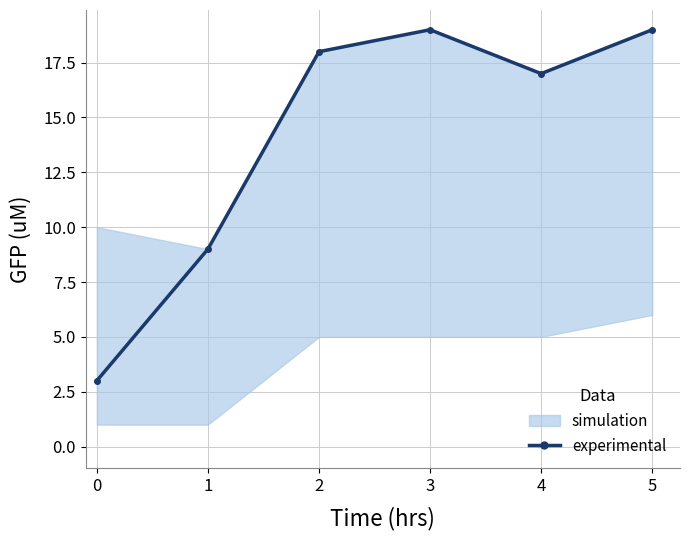

What is the value of the 2nd point from the left?

9